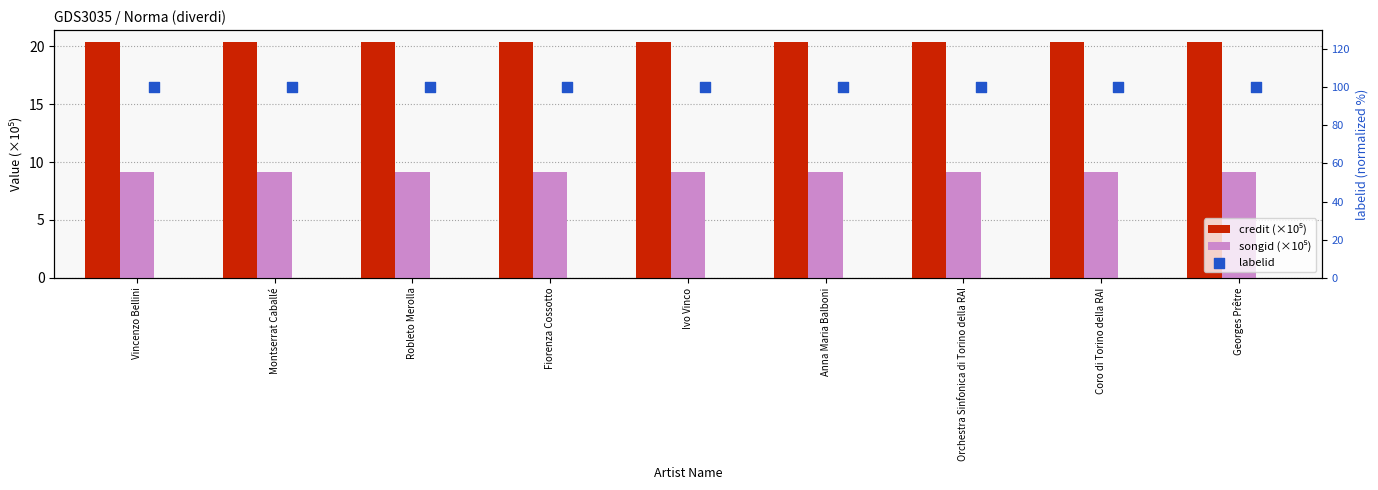

At how many categories does at least one series exceed 26?

9